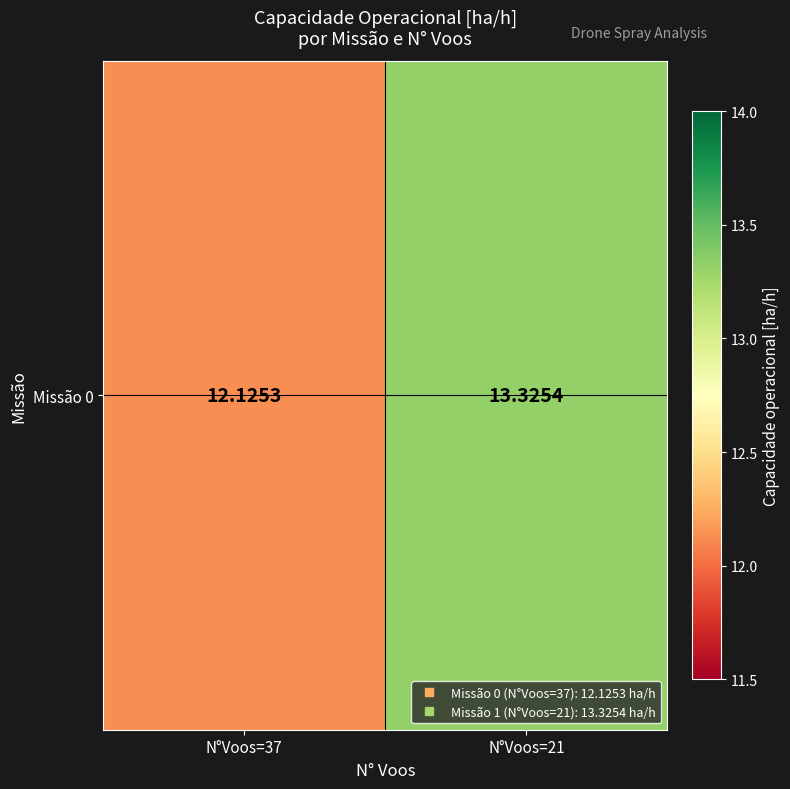

What is the change in value from N°Voos=37 to N°Voos=21?

+1.2